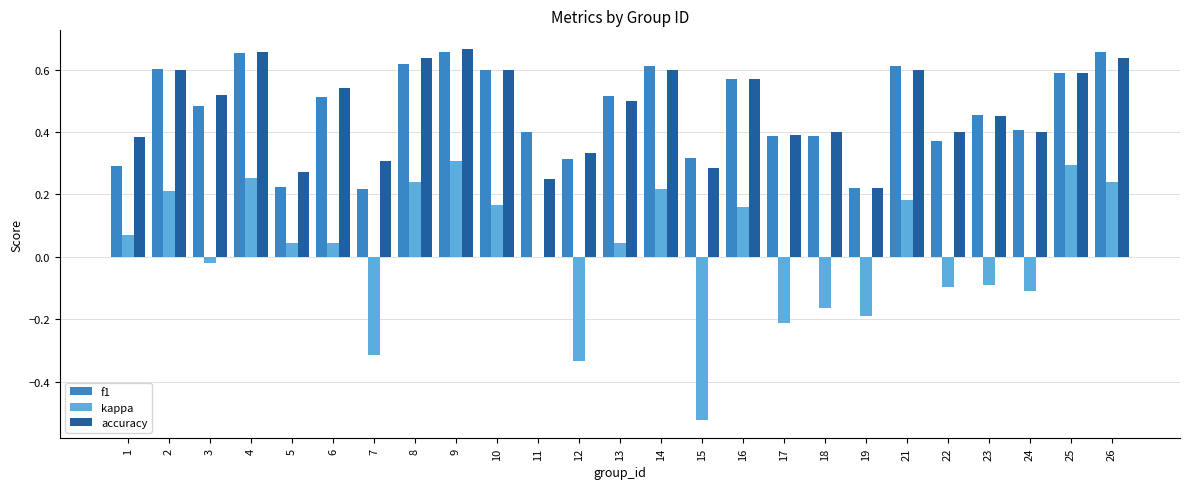

True or false: accuracy has a value of 0.6 at 26.

True